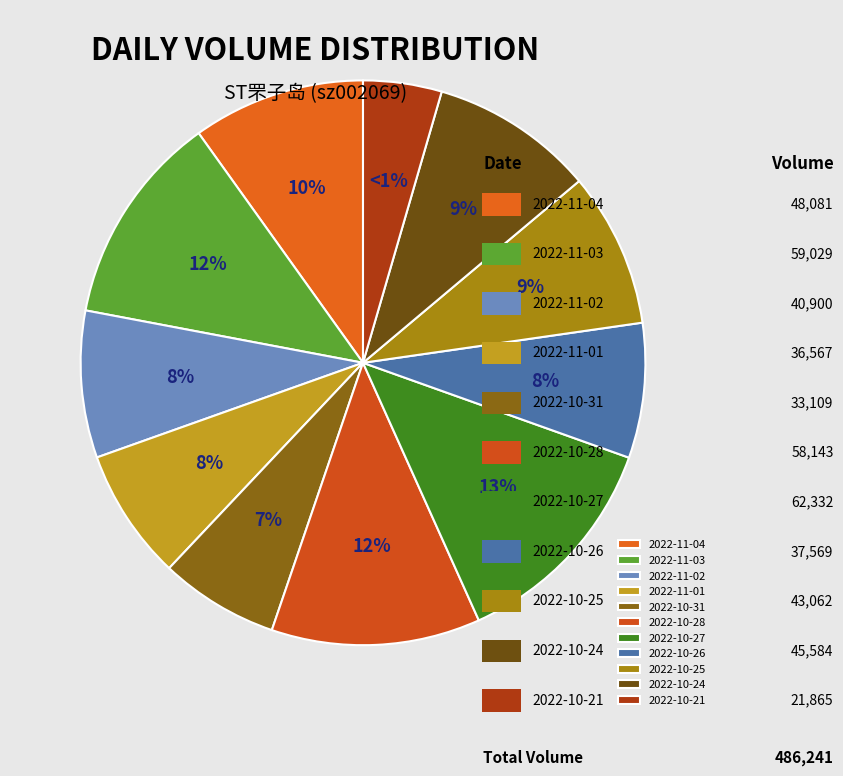

How many slices are in this pie chart?

11